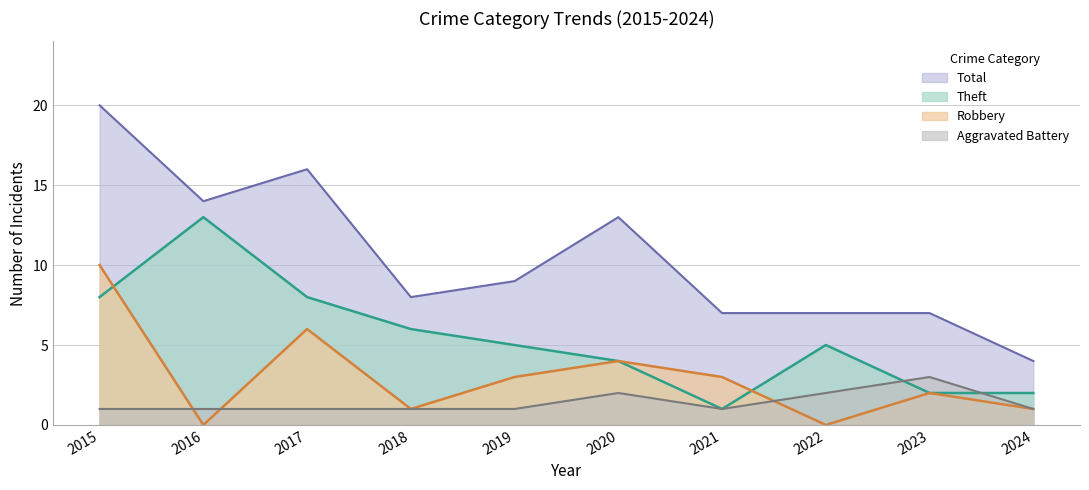

Rank the series by their maximum value, from lowest to highest.

Aggravated Battery, Robbery, Theft, Total